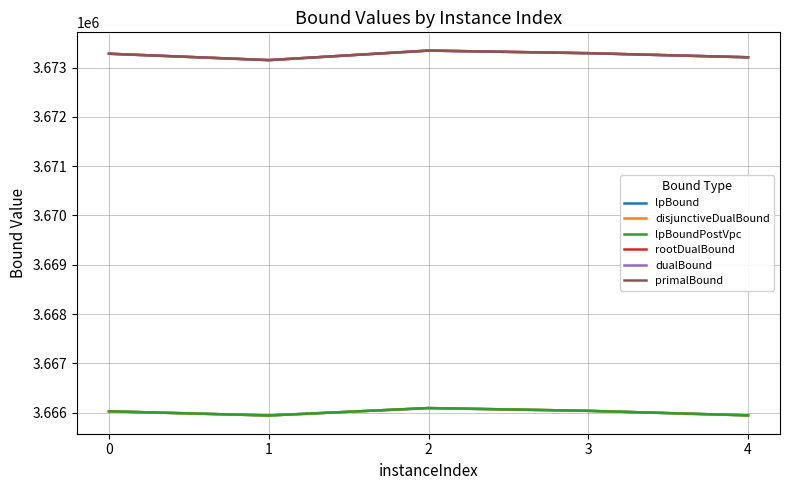

Does the chart display data point markers on the line(s)?

No